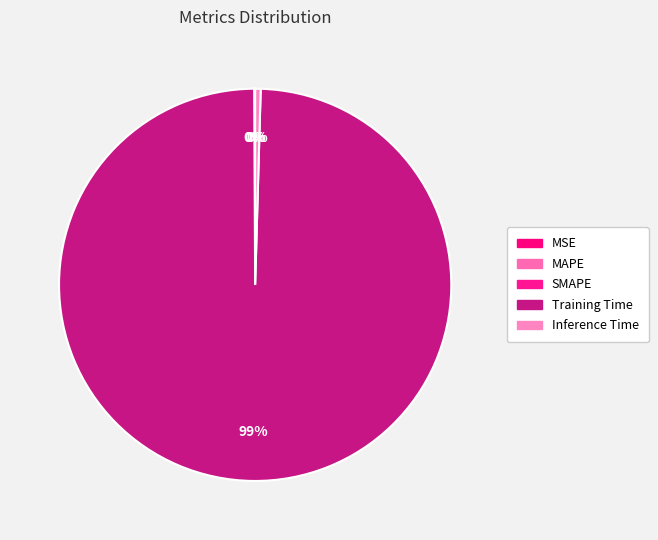

Between Inference Time and MAPE, which is larger?

Inference Time